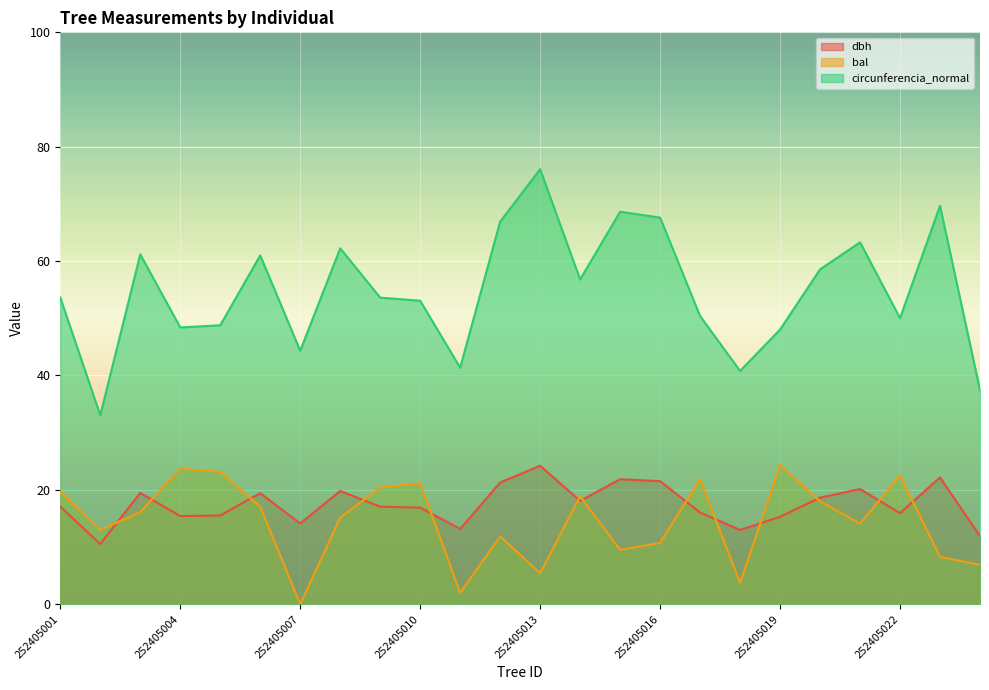

What is the sum of the dbh values at 252405001 and 252405025?

29.0